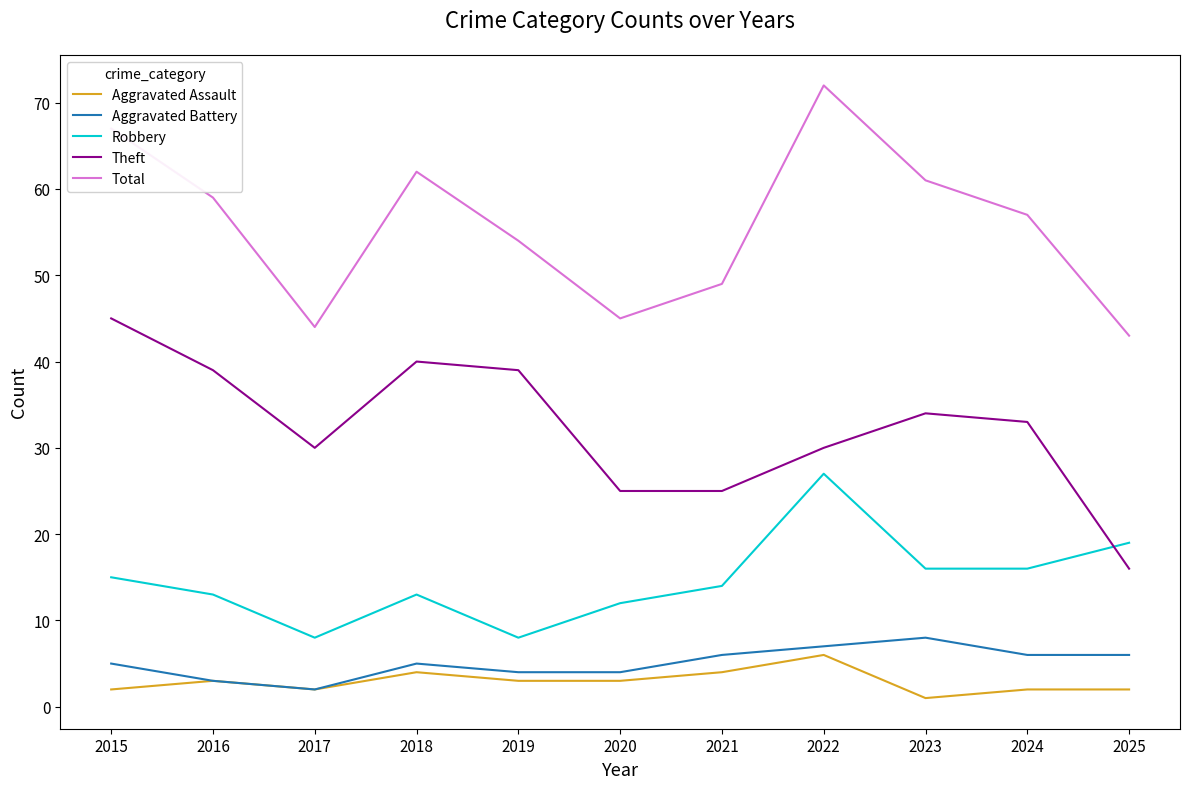

How many series are shown in this chart?

5